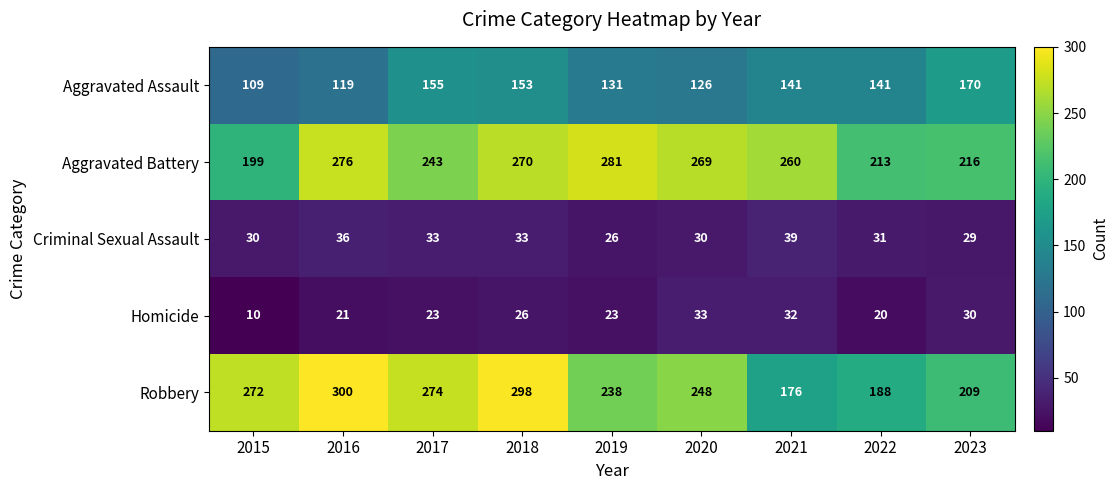

The value of Robbery at 2018 is 128. True or false?

False